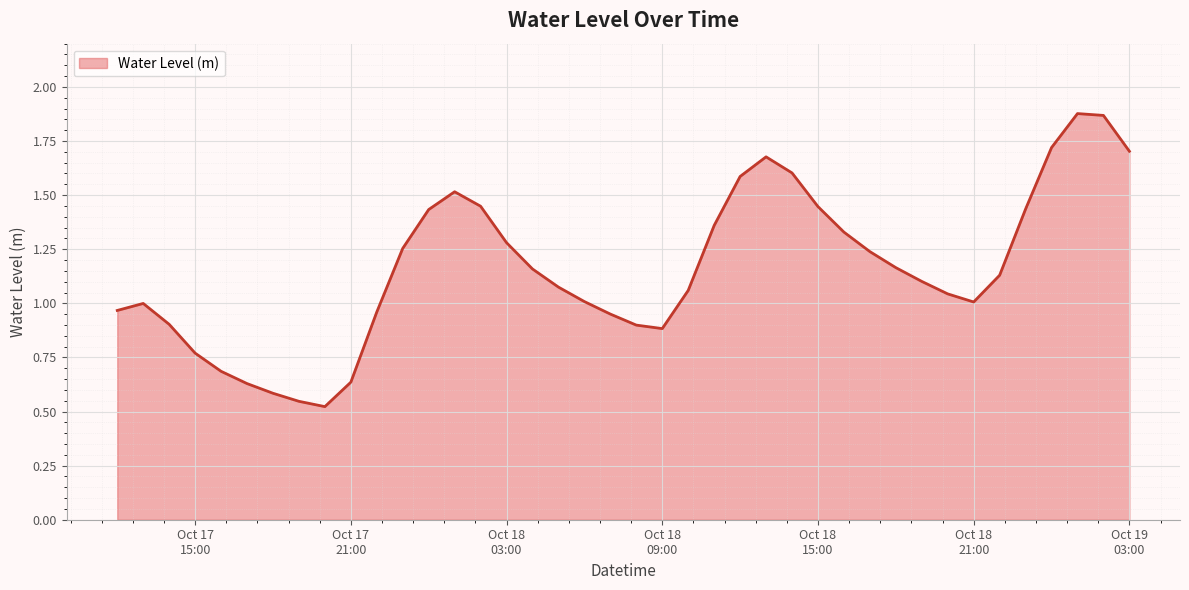

Does the chart display data point markers on the line(s)?

No